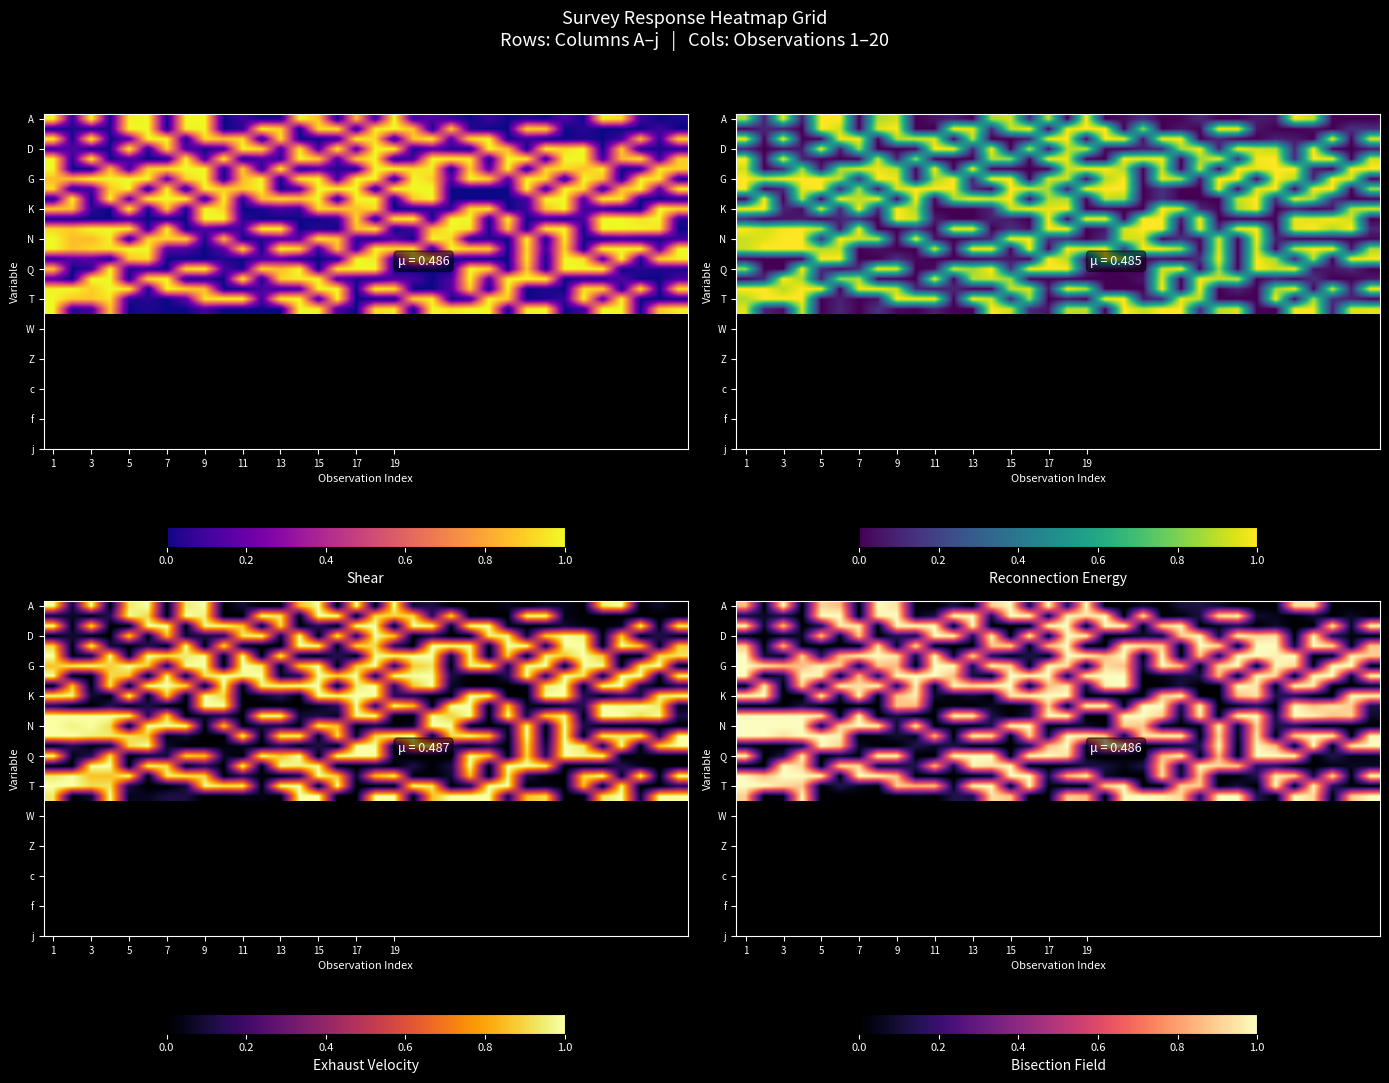

At which category does the chart reach its minimum across all series?

3